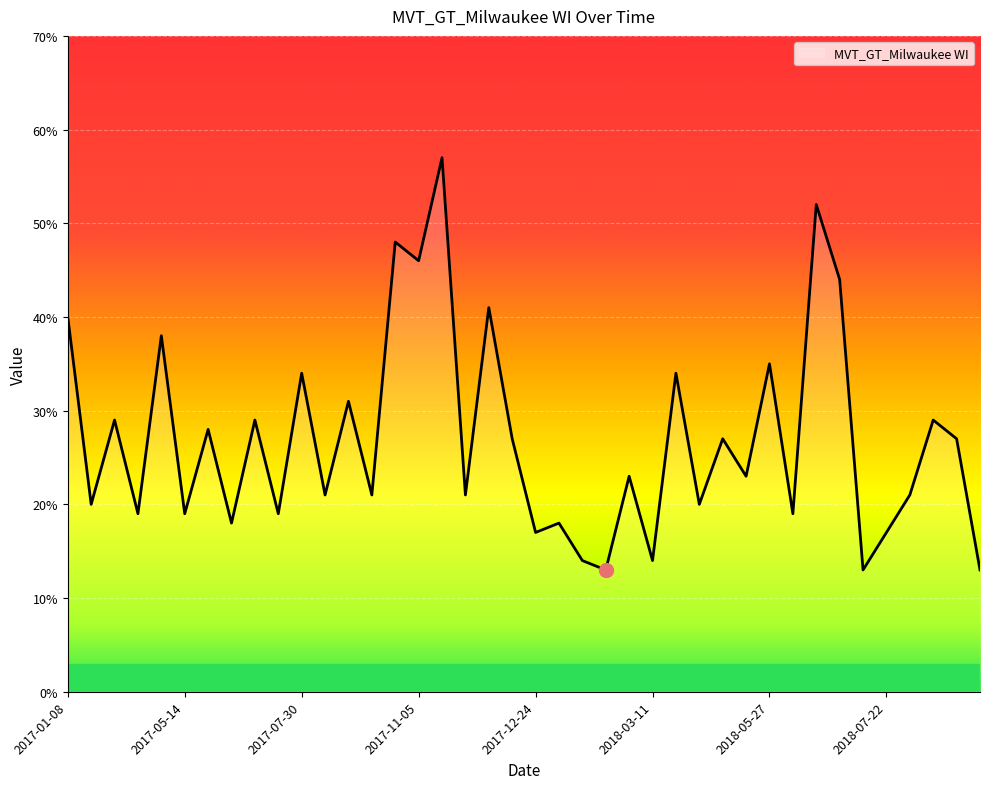

What is the difference between the maximum and minimum values?

44